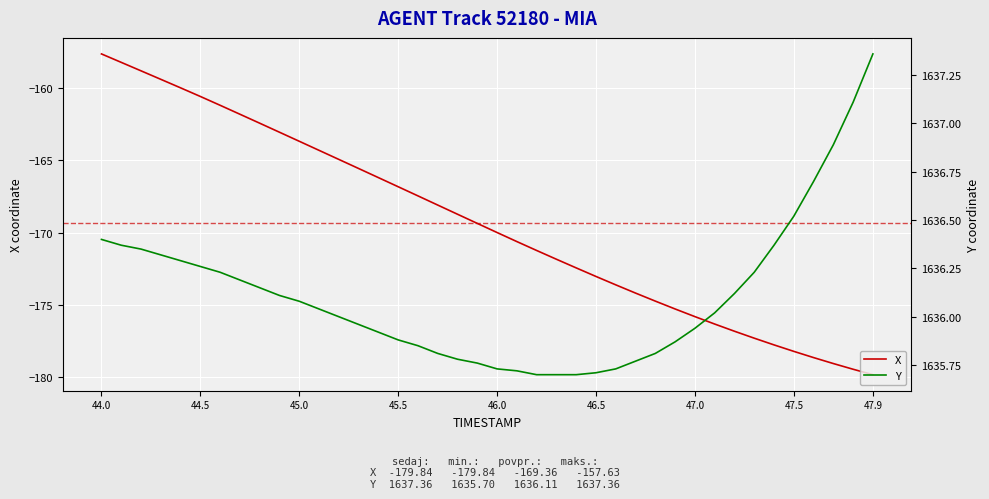

At which label does X reach its peak?

44.0